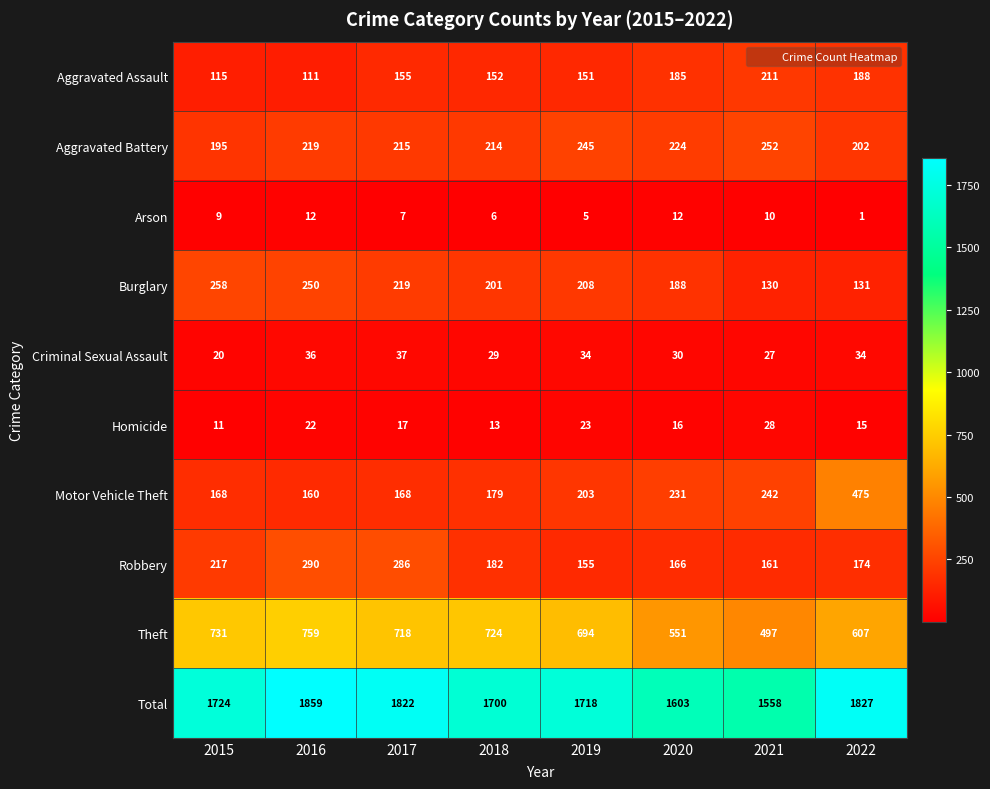

The Aggravated Battery series shows 202 at 2022. True or false?

True